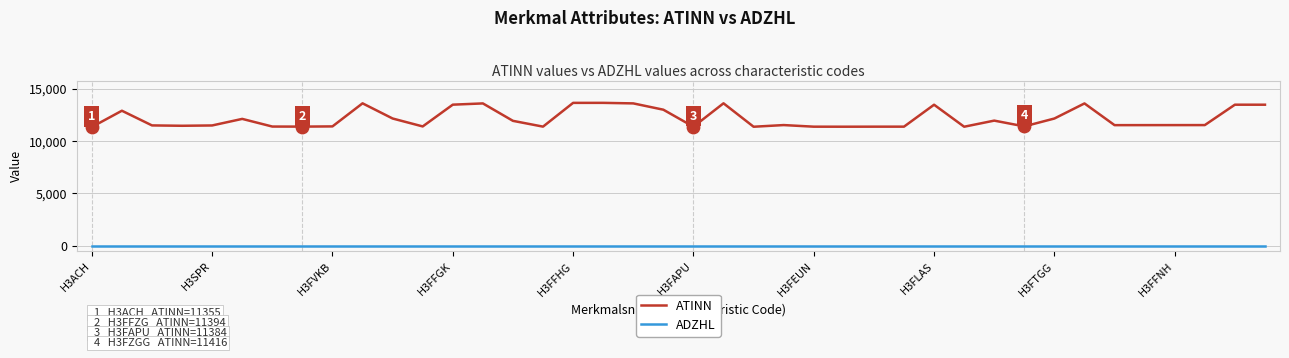

Which series has the largest total across all categories?

ATINN